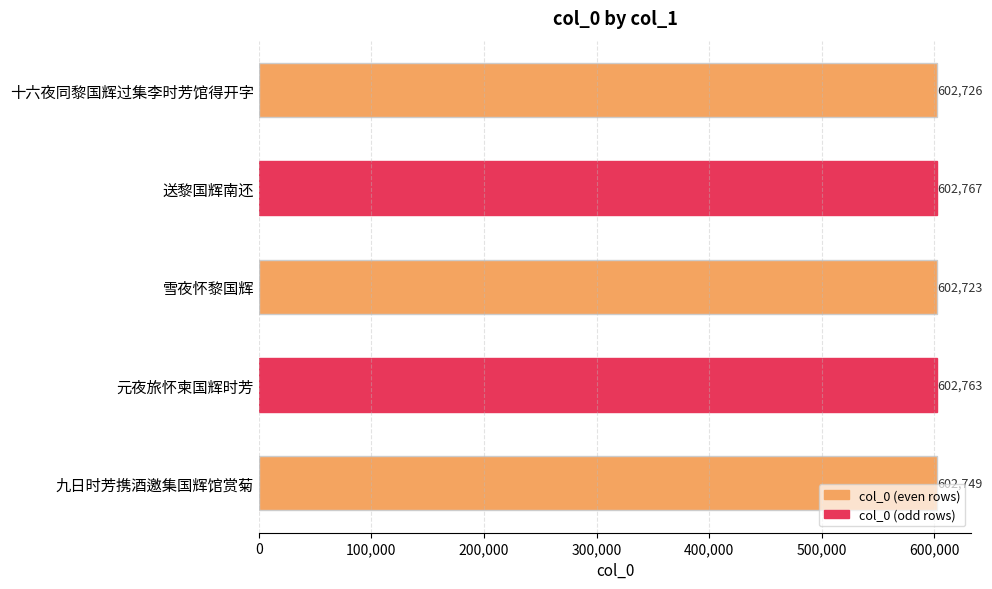

What is the average value?

602746